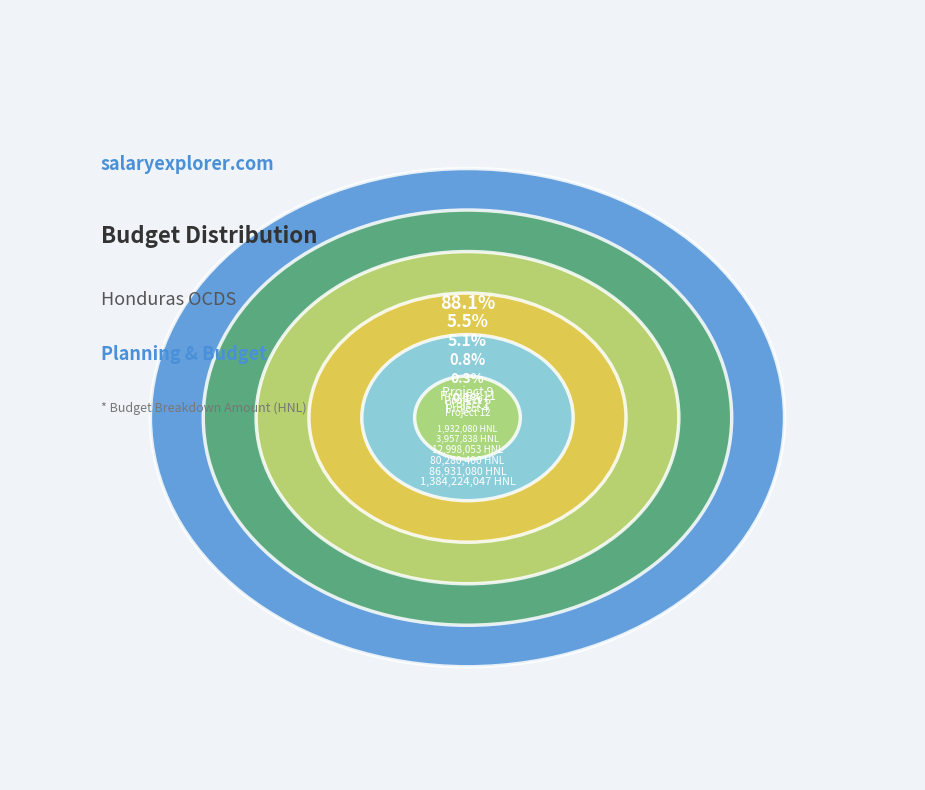

To the nearest percent, what is the difference between the largest and smallest slice percentages?

88%